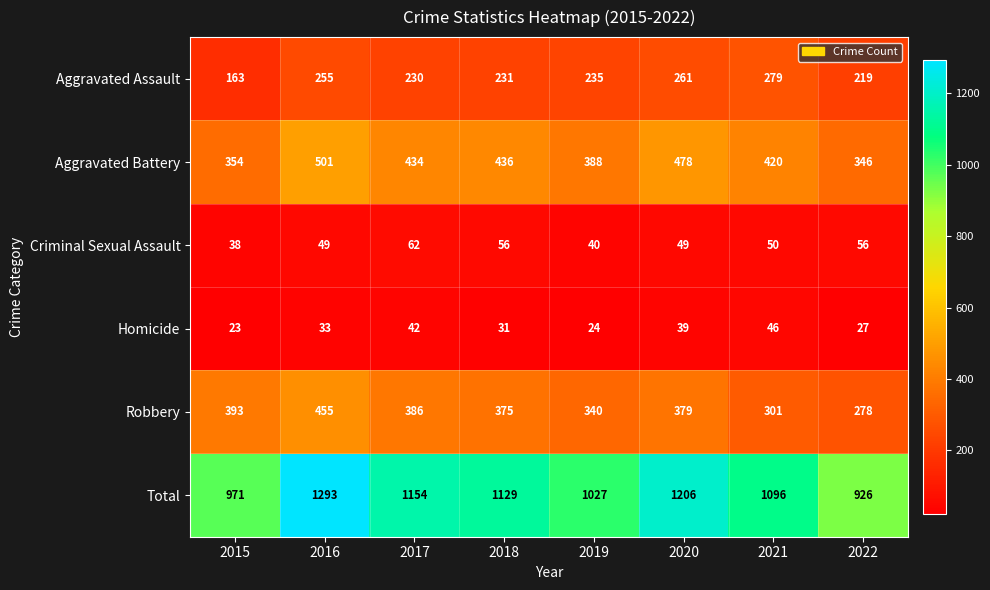

What is the greatest value displayed?

1293